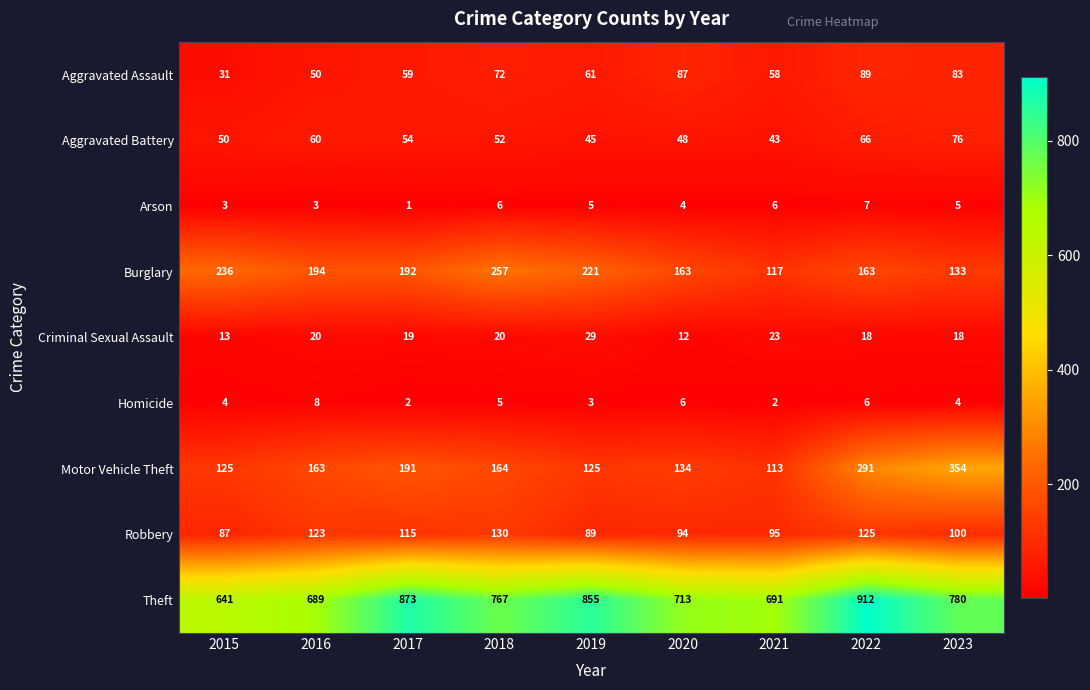

At which label does Motor Vehicle Theft reach its peak?

2023